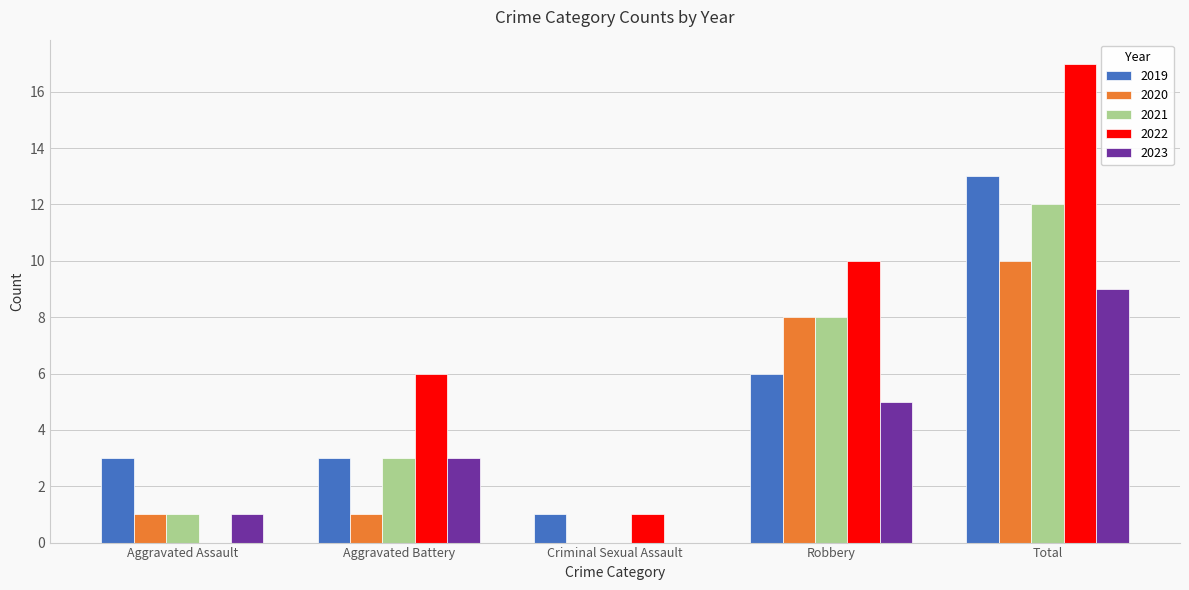

How many distinct data groups are displayed?

5